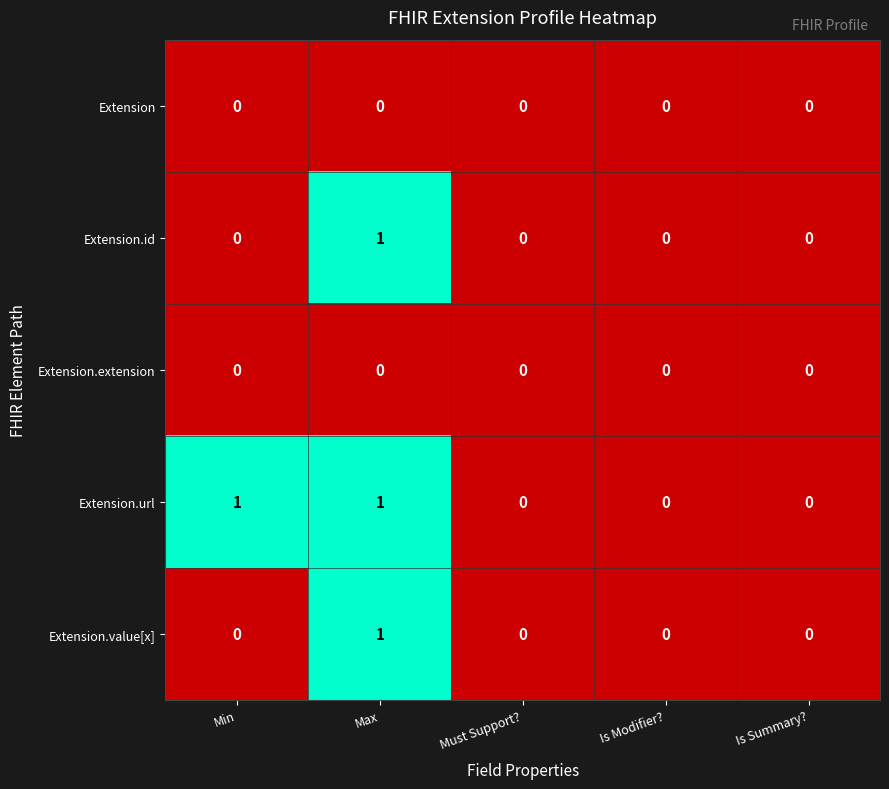

Which series has the largest total across all categories?

Extension.url